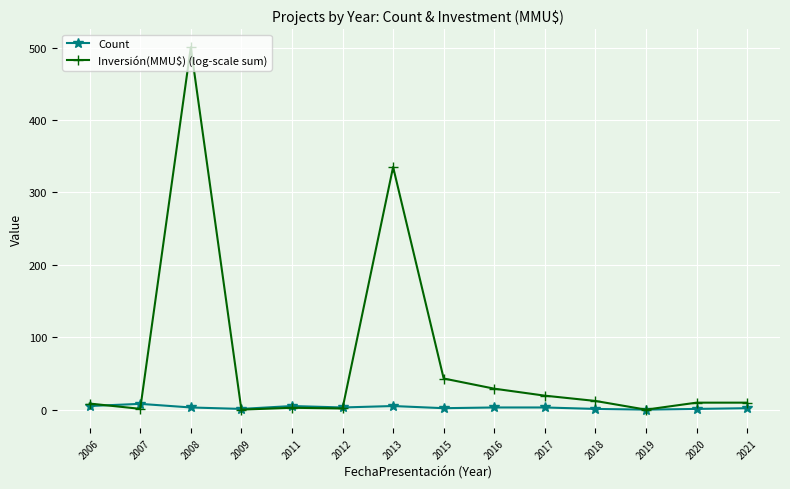

True or false: Count has a value of 1.0 at 2009.

True